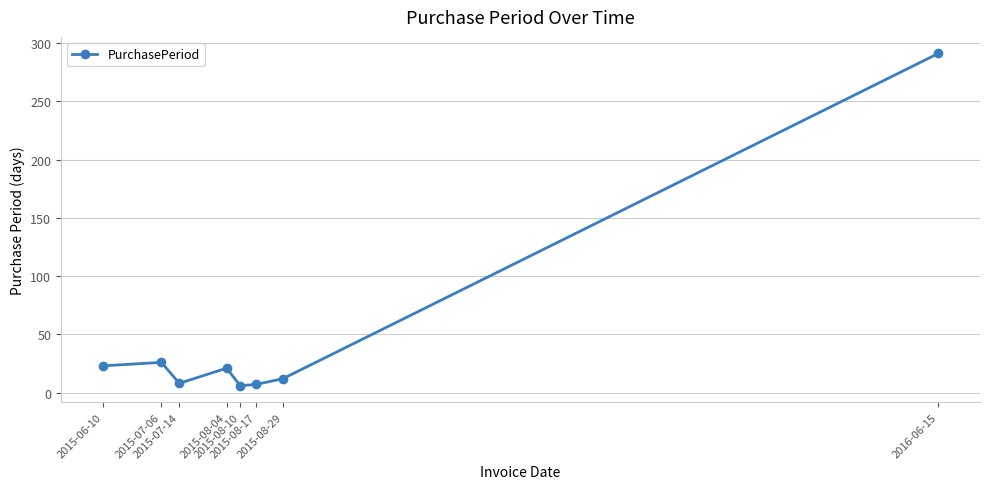

At which category does the data reach its first local valley?

2015-07-14